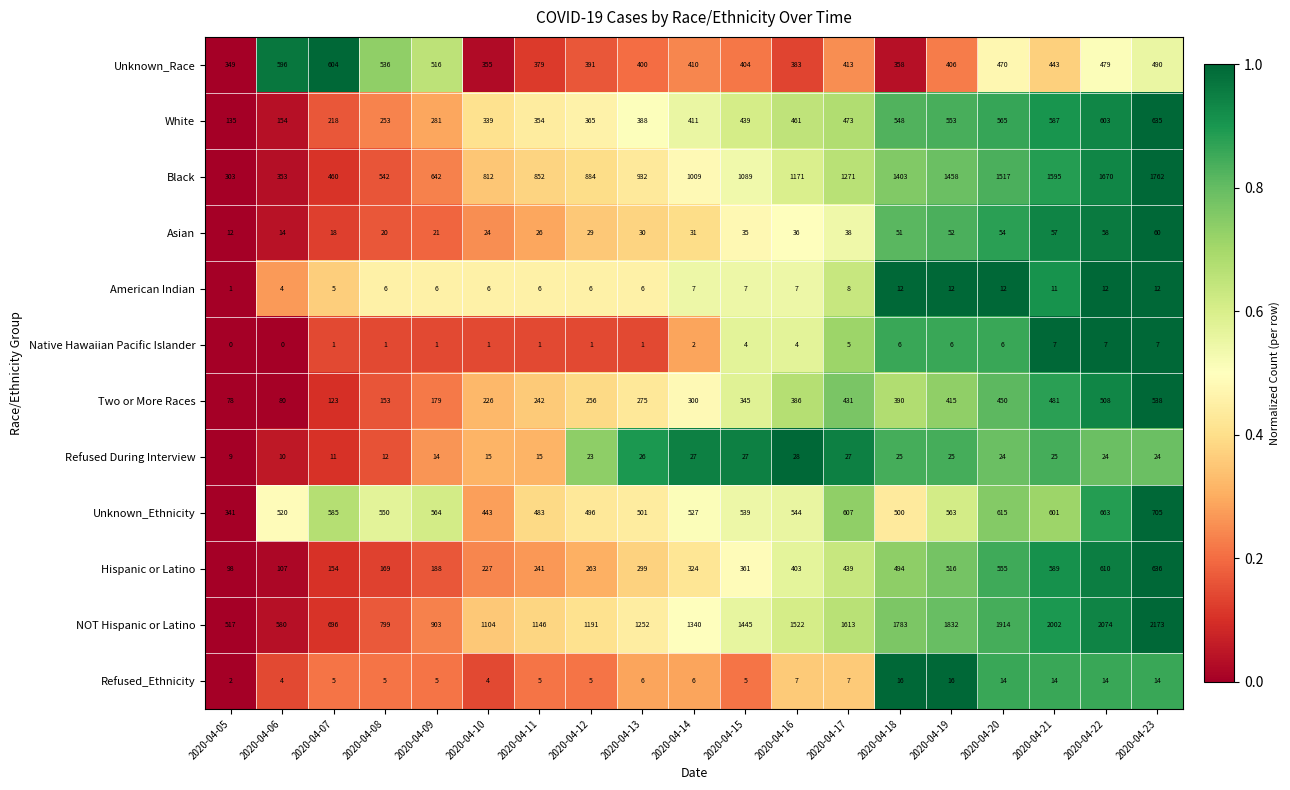

Rank the series by their maximum value, from lowest to highest.

Native Hawaiian Pacific Islander, American Indian, Refused_Ethnicity, Refused During Interview, Asian, Two or More Races, Unknown_Race, White, Hispanic or Latino, Unknown_Ethnicity, Black, NOT Hispanic or Latino